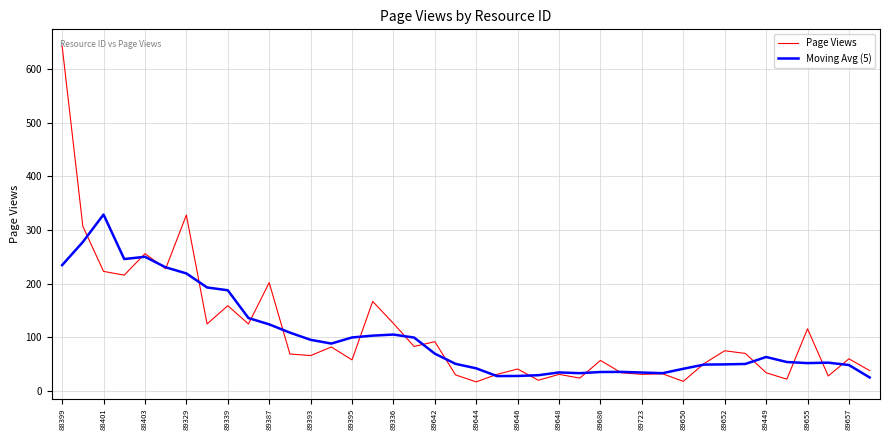

What are all the series names shown in the legend?

Page Views, Moving Avg (5)